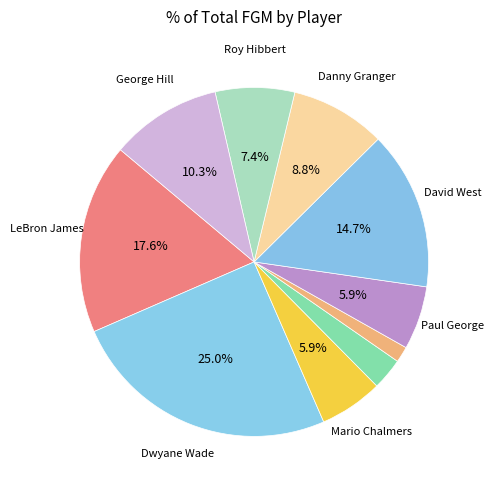

How many slices are in this pie chart?

10